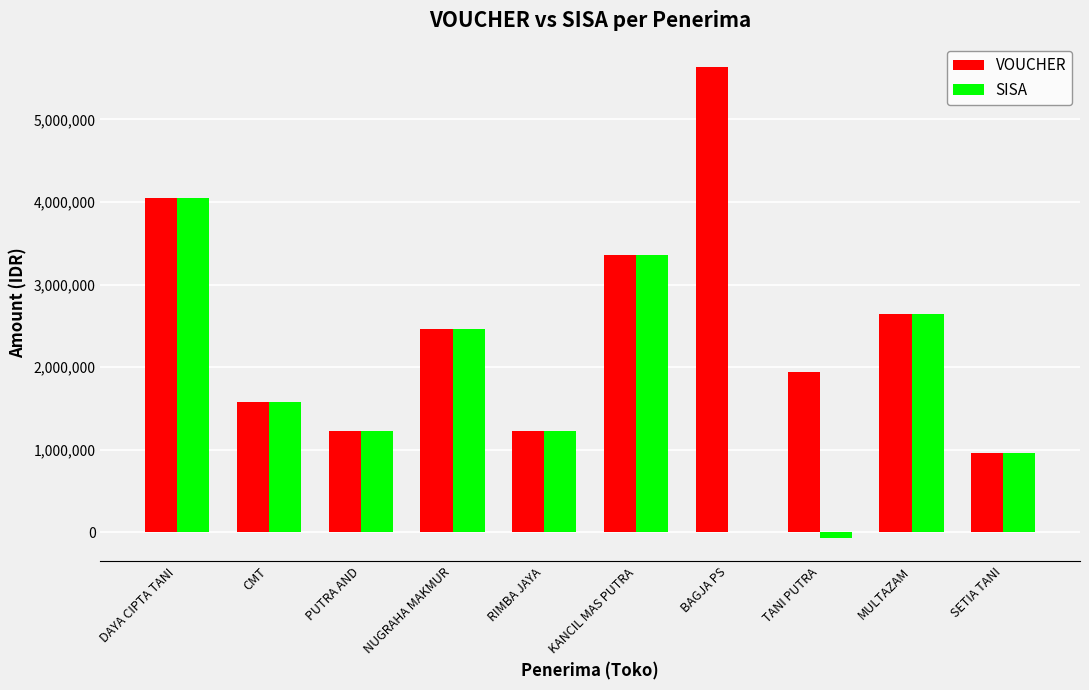

Reading left to right, list all the values displayed in this chart.

VOUCHER: DAYA CIPTA TANI=4048000	CMT=1584000	PUTRA AND=1232000	NUGRAHA MAKMUR=2464000	RIMBA JAYA=1232000	KANCIL MAS PUTRA=3360000	BAGJA PS=5632000	TANI PUTRA=1936000	MULTAZAM=2640000	SETIA TANI=966000
SISA: DAYA CIPTA TANI=4048000	CMT=1584000	PUTRA AND=1232000	NUGRAHA MAKMUR=2464000	RIMBA JAYA=1232000	KANCIL MAS PUTRA=3360000	BAGJA PS=0	TANI PUTRA=-64000	MULTAZAM=2640000	SETIA TANI=966000